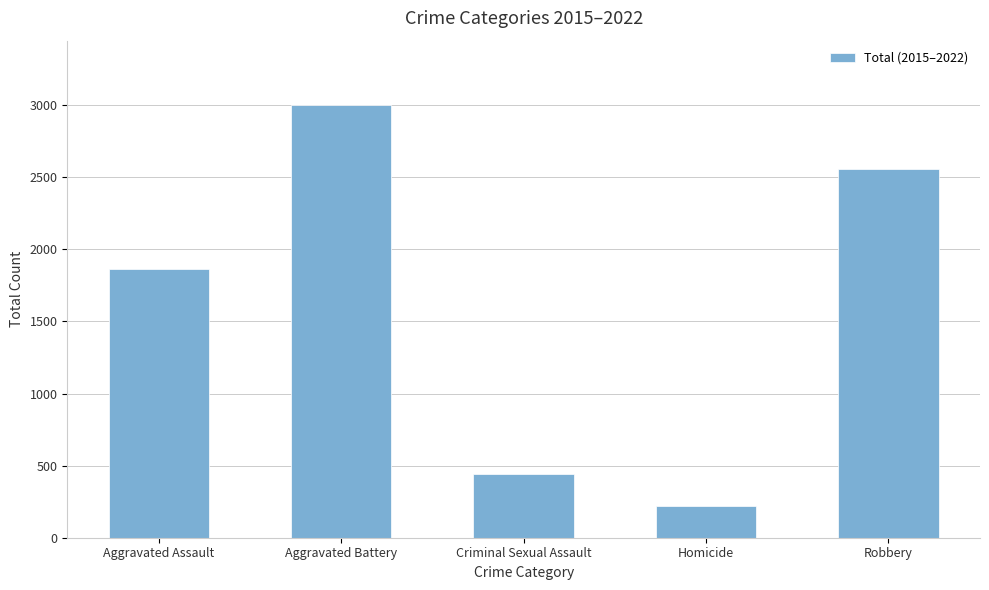

What is the difference between the maximum and second lowest values?

2559